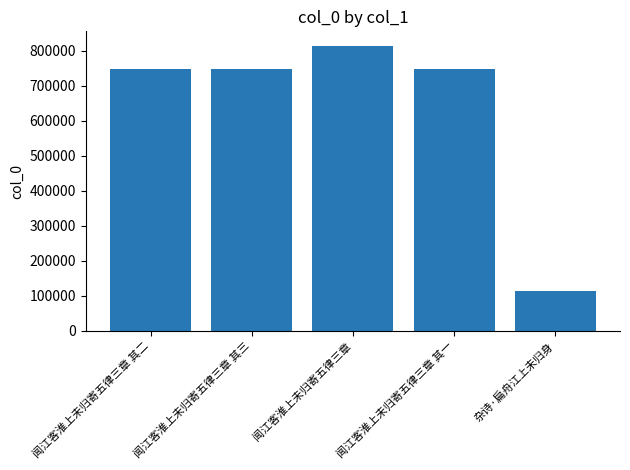

Which label corresponds to the largest value in the chart?

闻江客淮上未归寄五律三章